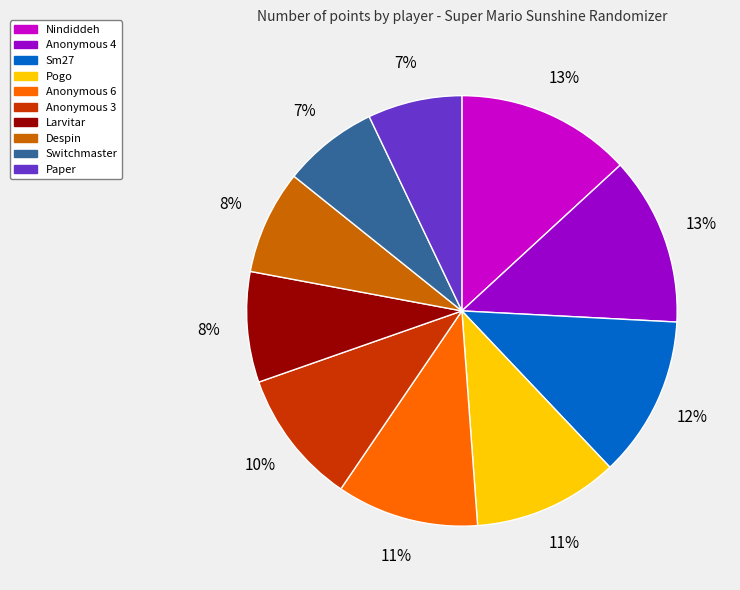

Approximately how many times larger is the value at Anonymous 4 compared to Despin?

1.6